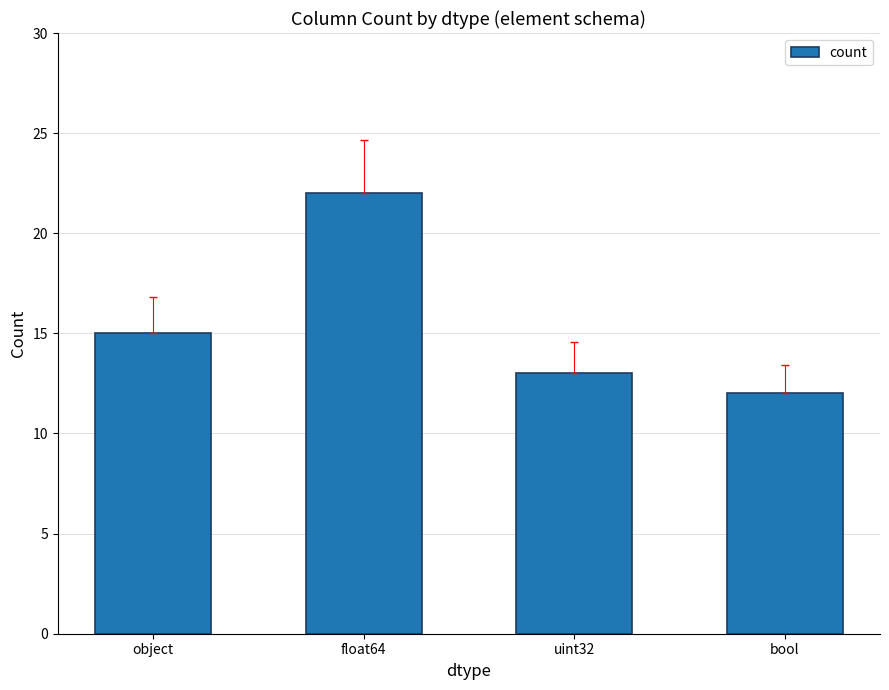

Reading left to right, extract all data points from this chart.

15	22	13	12